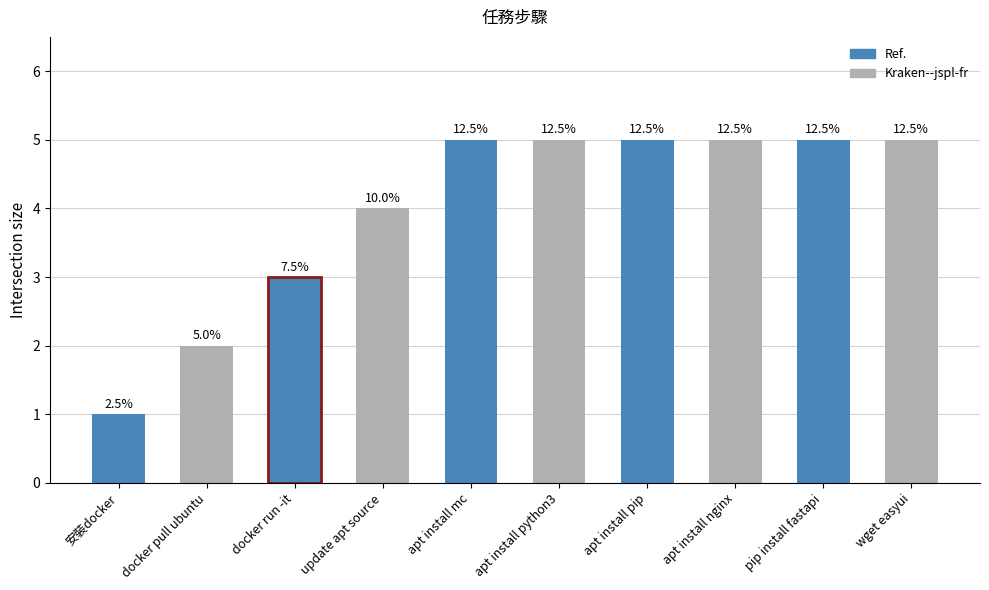

What is the difference between the second highest and minimum values?

4